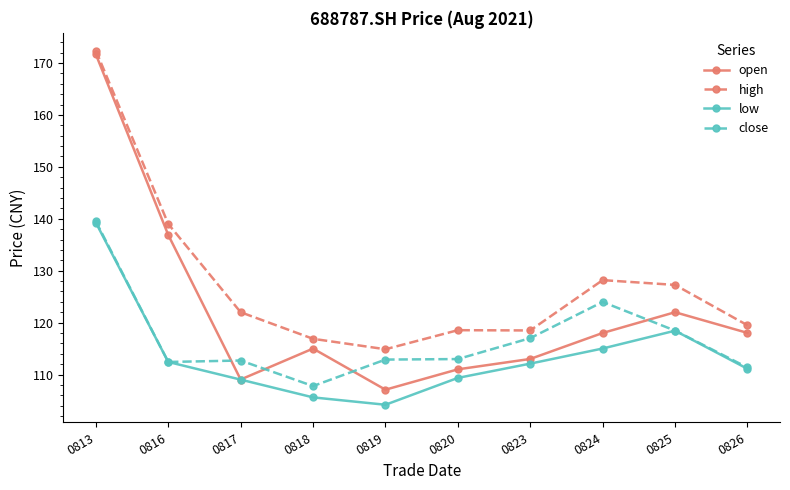

What is the difference between the highest and lowest values at 0813?

33.1